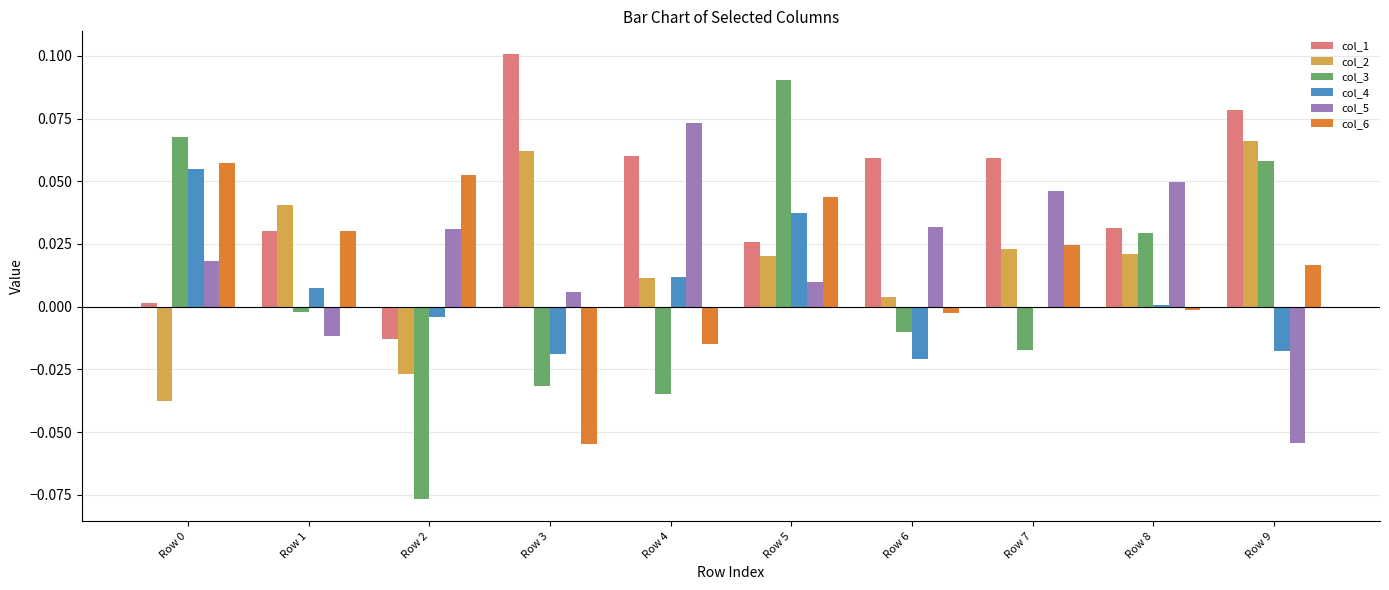

Does the chart contain stacked bars?

No